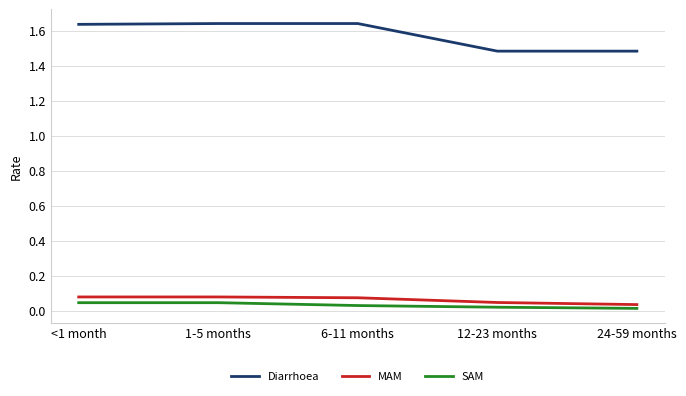

The SAM series shows 0.0 at 6-11 months. True or false?

True